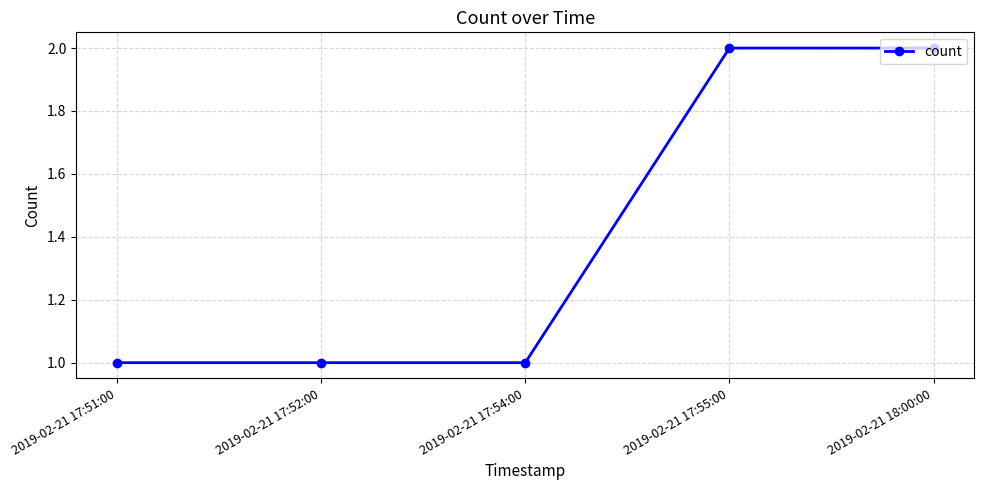

How many lines are shown in the chart?

1